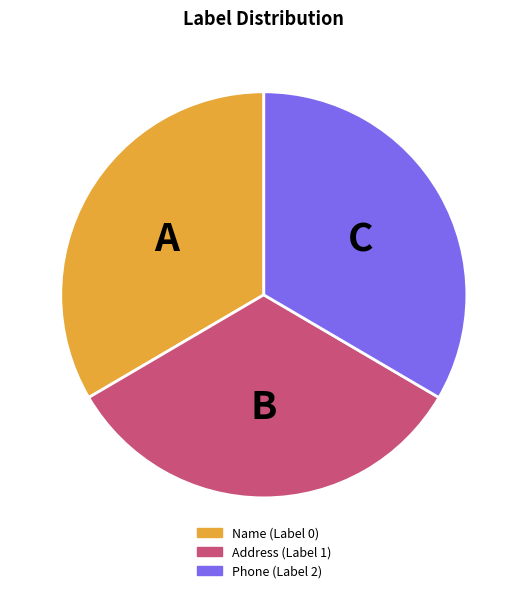

Is it true that Name (Label 0) is 33% of the pie?

True